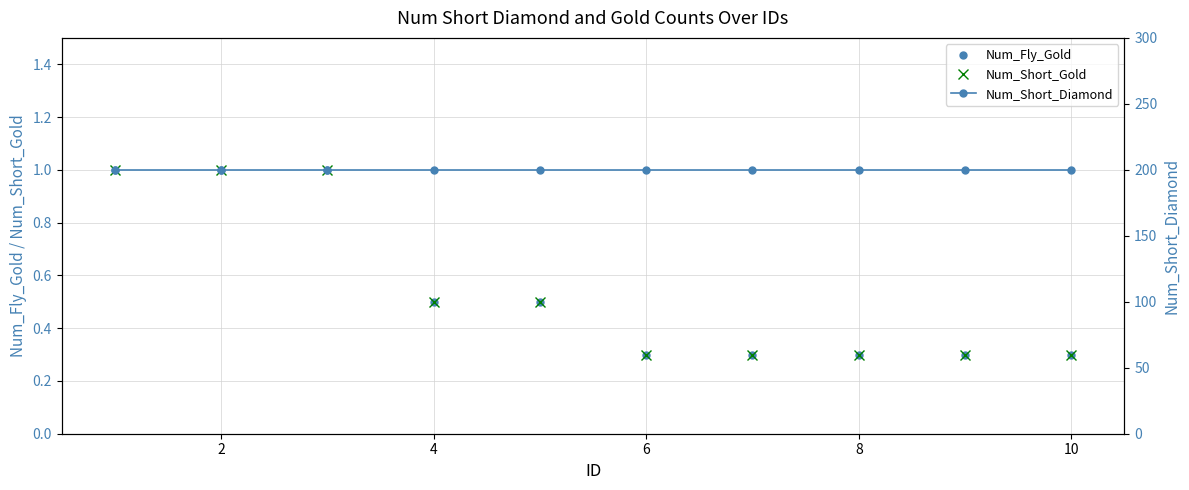

What is the average value of the Num_Short_Gold series?

0.6